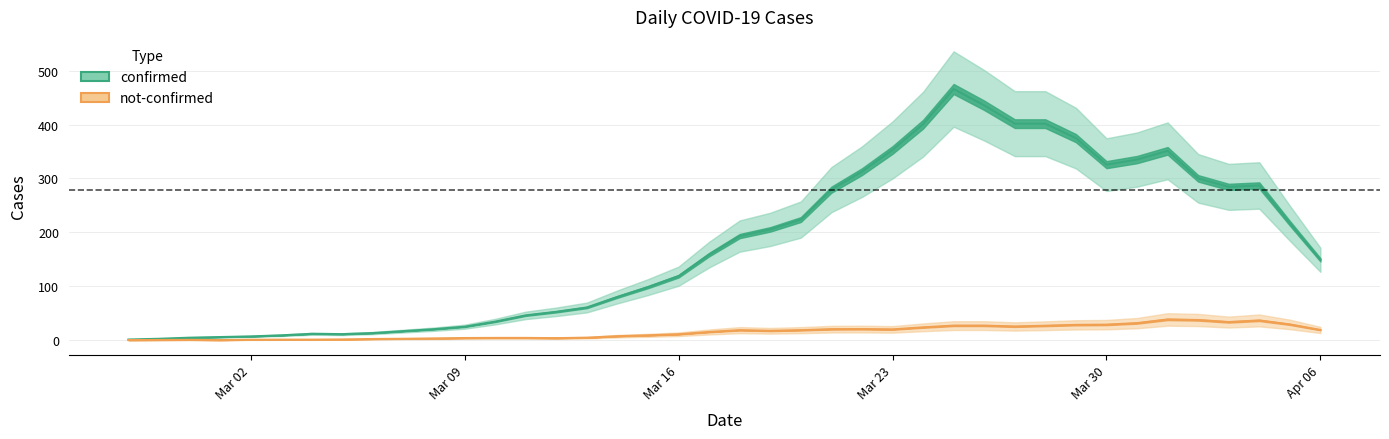

True or false: not-confirmed and confirmed intersect in this chart.

False